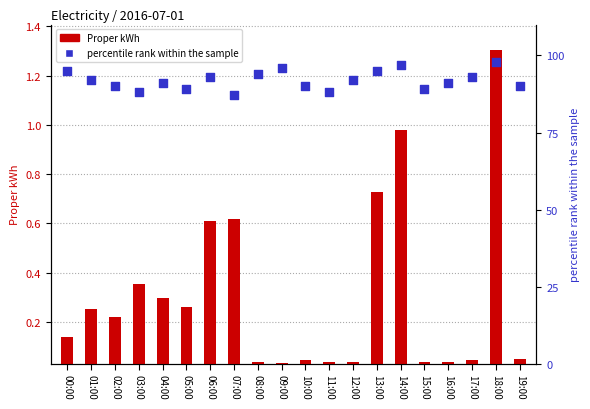

Is the value of Proper kWh at 10:00 greater than the value of percentile rank within the sample at 11:00?

No